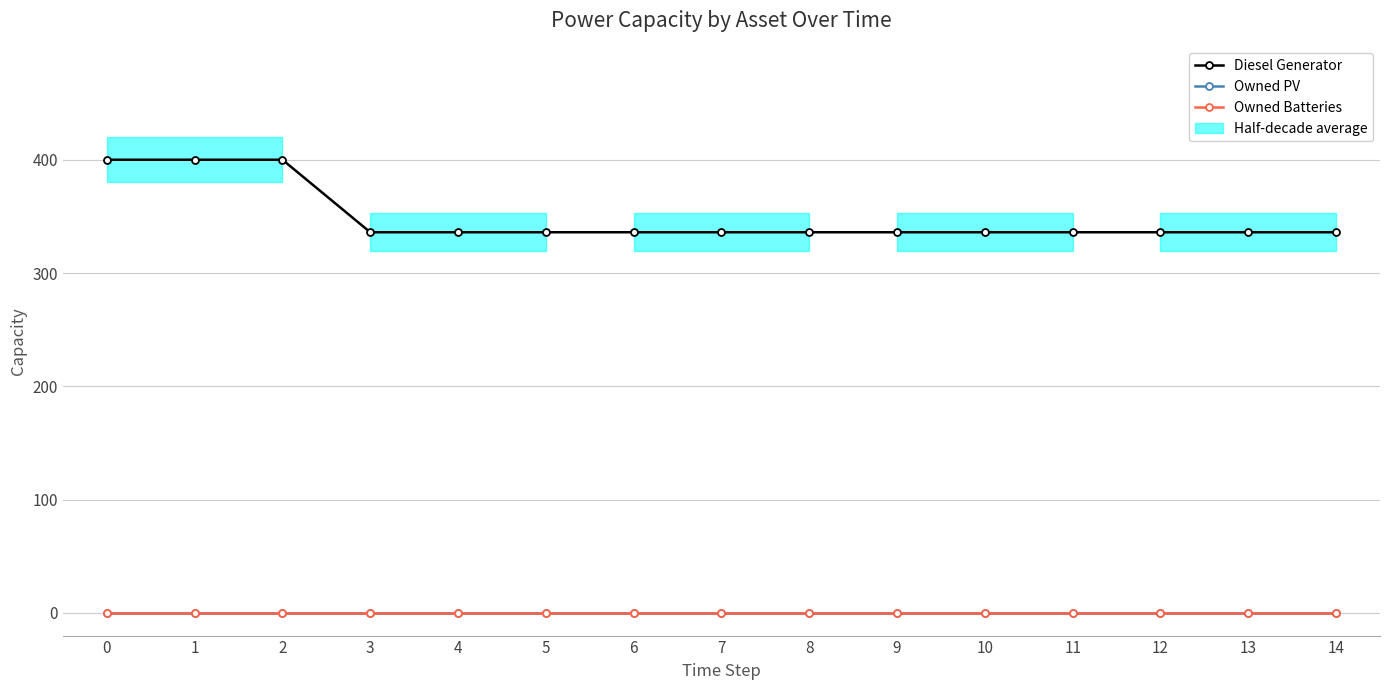

True or false: Owned Batteries and Diesel Generator intersect in this chart.

False